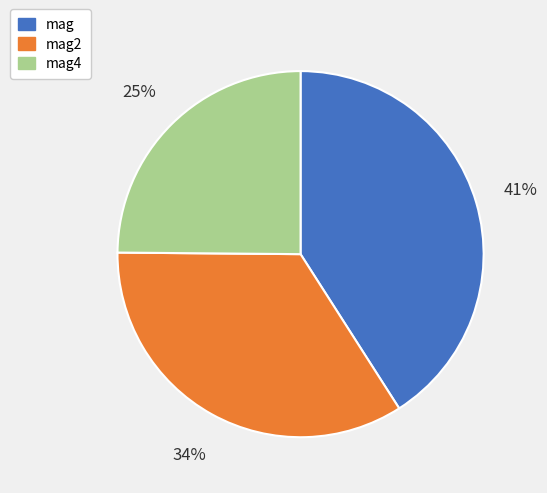

Does any single category account for the majority?

No